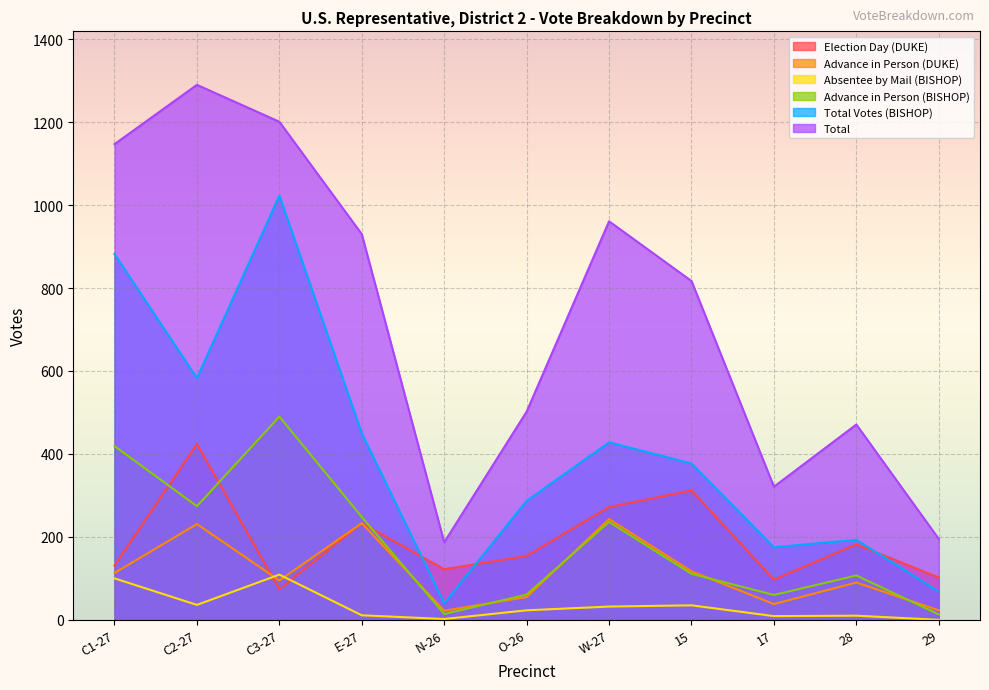

At which category does Total Votes (BISHOP) reach its first local valley?

C2-27